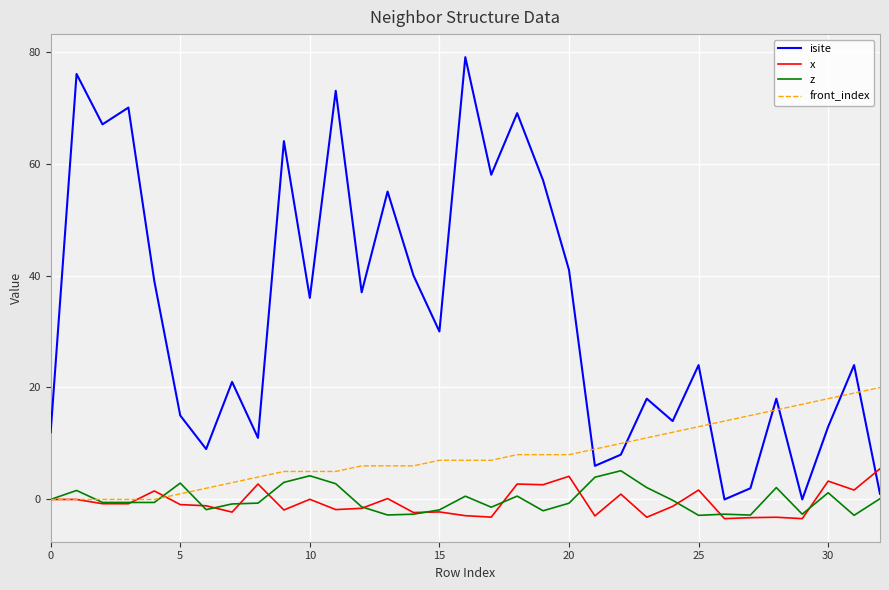

What is the greatest value displayed?

79.0